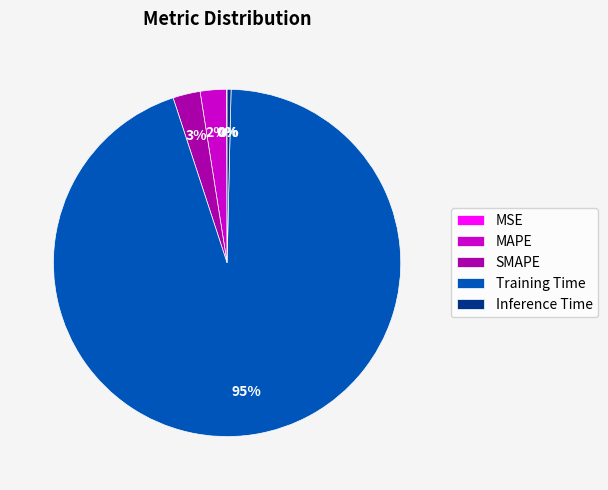

Is there a majority slice in this chart?

Yes